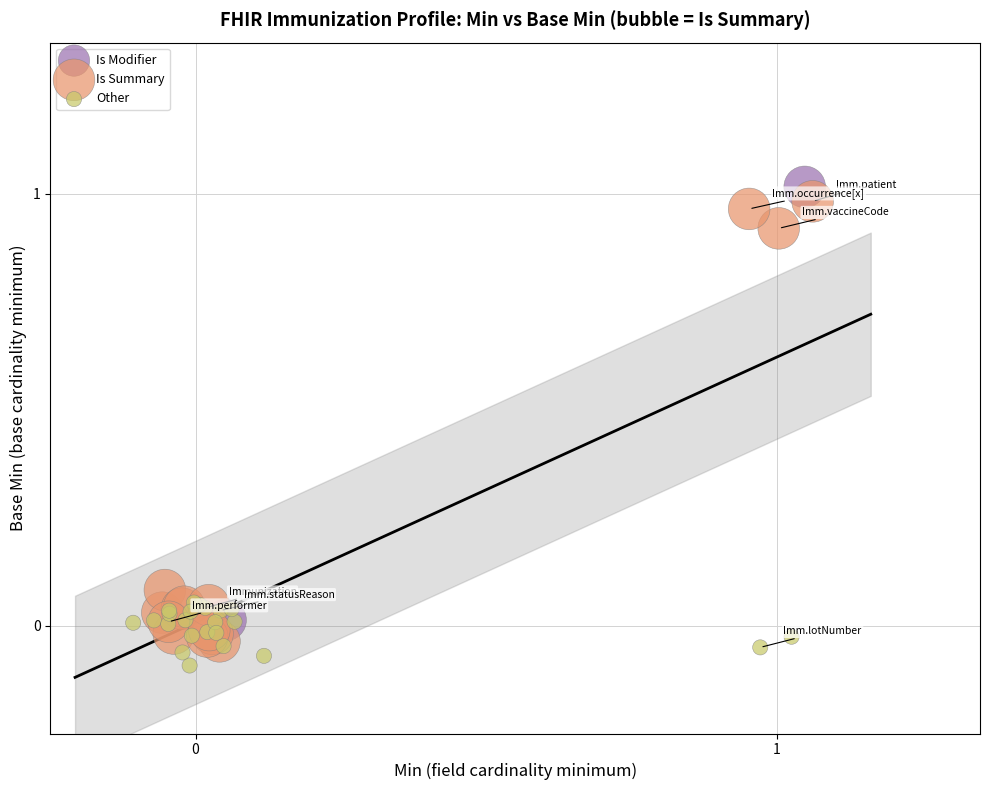

Which series has the widest spread of Y values?

Is Summary